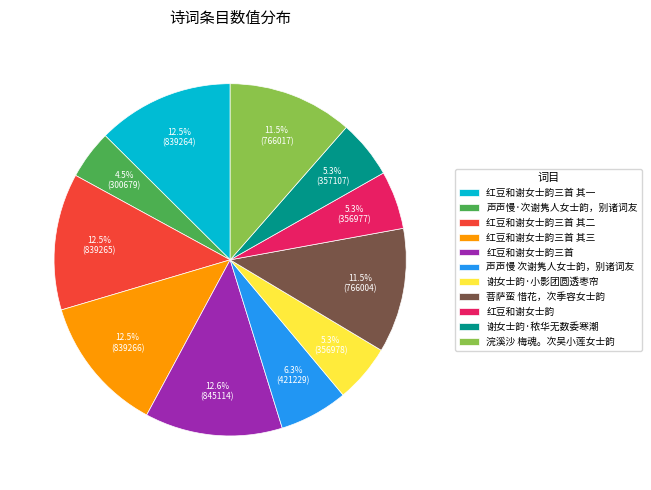

Approximately how many times larger is the value at 谢女士韵·小影团圆透枣帘 compared to 声声慢 次谢隽人女士韵，别诸词友?

0.8